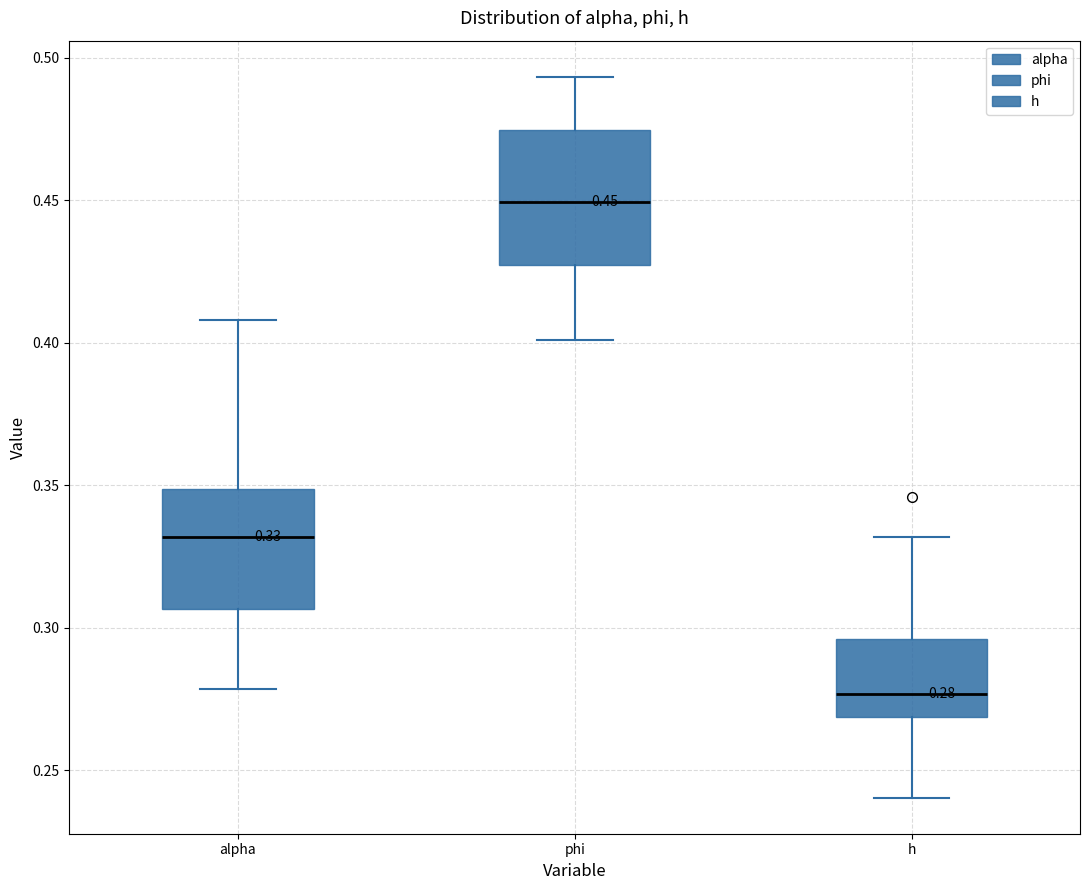

Comparing the boxes themselves (not the whiskers), which one is the tallest?

phi